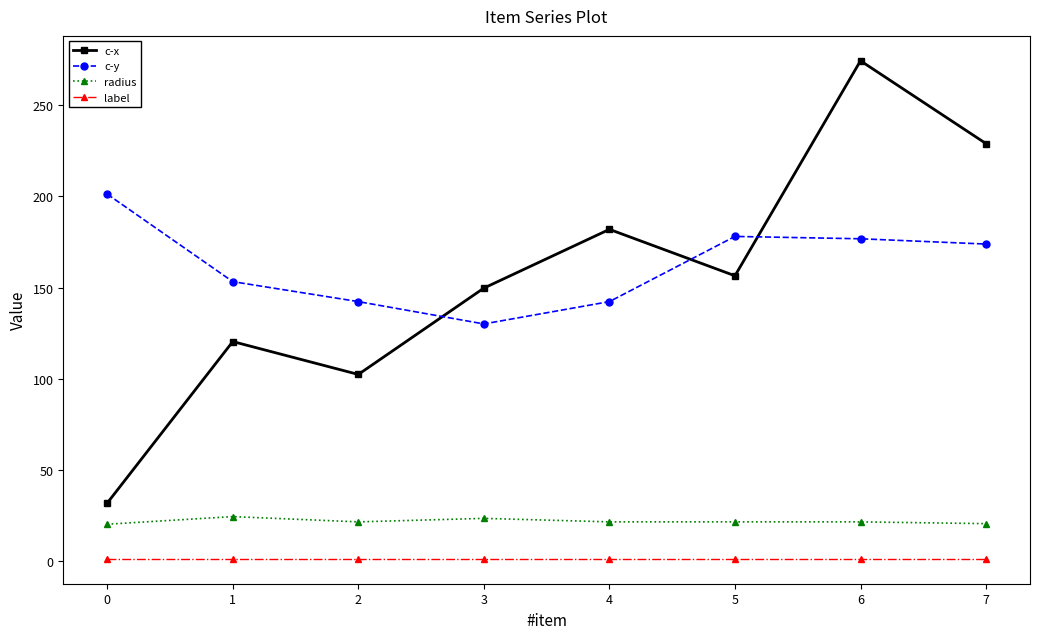

The c-y series shows 130.0 at 3. True or false?

True